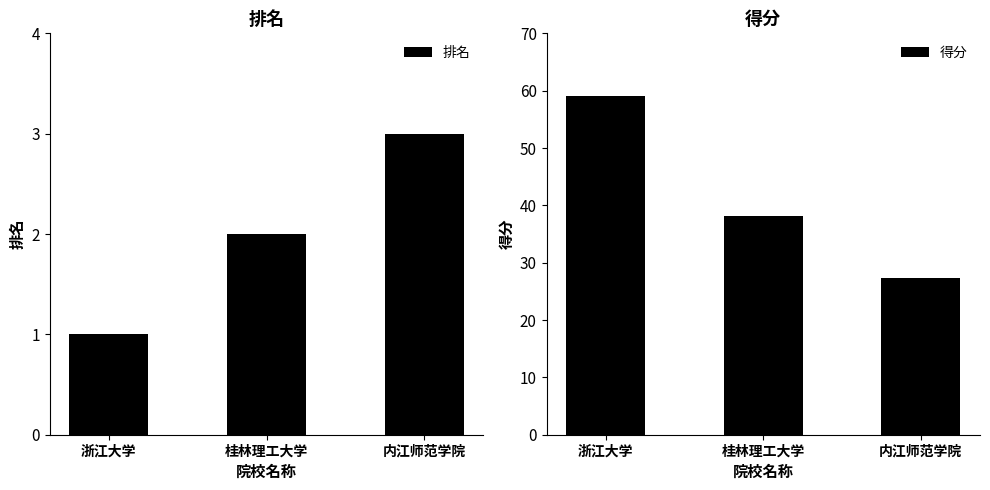

How many values in the 得分 series exceed 38?

2